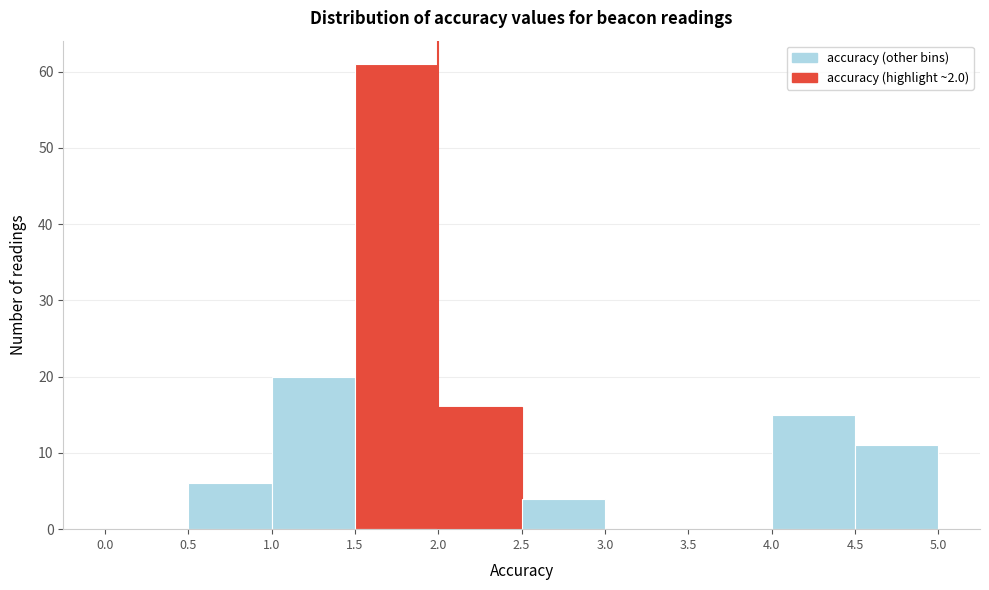

Which range on the x-axis has the tallest bar?

1.5 to 2.0